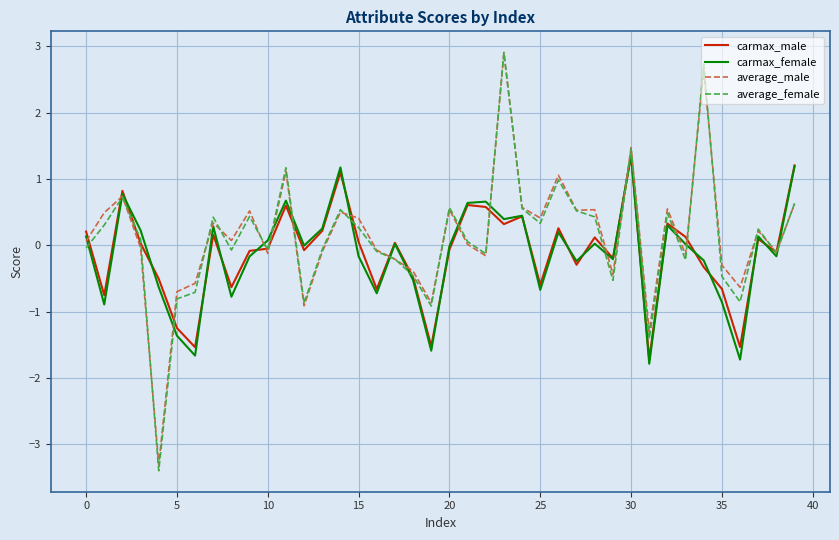

Which series has the largest range (max minus min)?

average_female